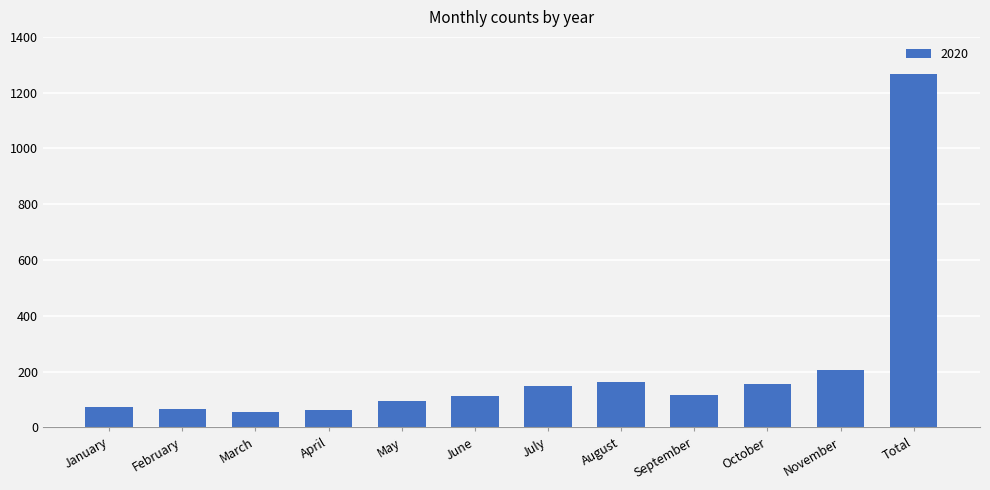

The chart shows a value of 274 at October. True or false?

False